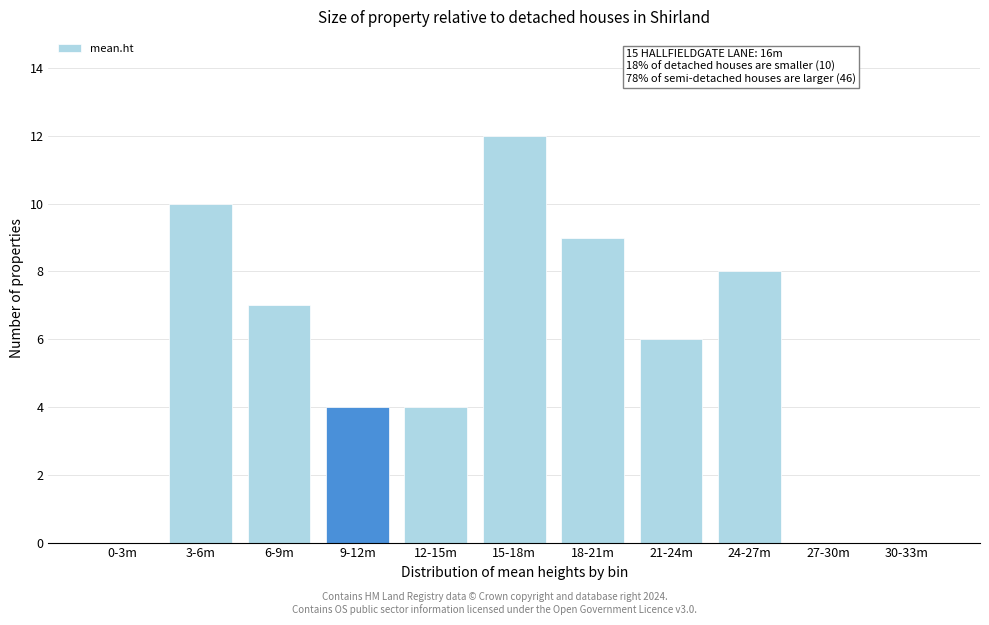

Reading left to right, transcribe all the data shown in this chart.

0-3m=0	3-6m=10	6-9m=7	9-12m=4	12-15m=4	15-18m=12	18-21m=9	21-24m=6	24-27m=8	27-30m=0	30-33m=0